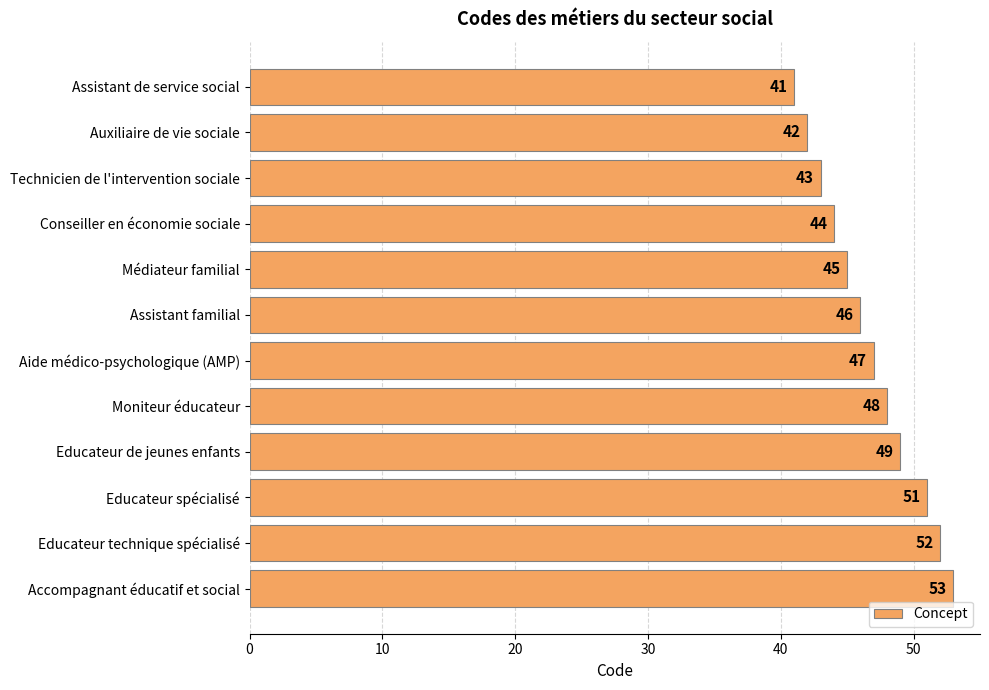

Reading bottom to top, extract all data points from this chart.

Accompagnant éducatif et social=53	Educateur technique spécialisé=52	Educateur spécialisé=51	Educateur de jeunes enfants=49	Moniteur éducateur=48	Aide médico-psychologique (AMP)=47	Assistant familial=46	Médiateur familial=45	Conseiller en économie sociale=44	Technicien de l'intervention sociale=43	Auxiliaire de vie sociale=42	Assistant de service social=41